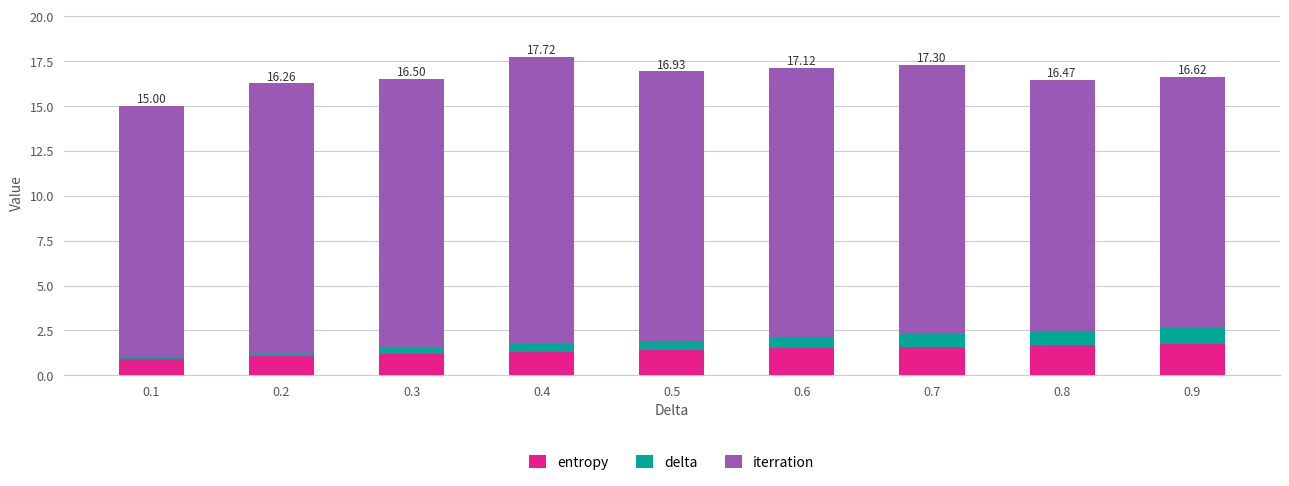

What is the average value of the entropy series?

1.4